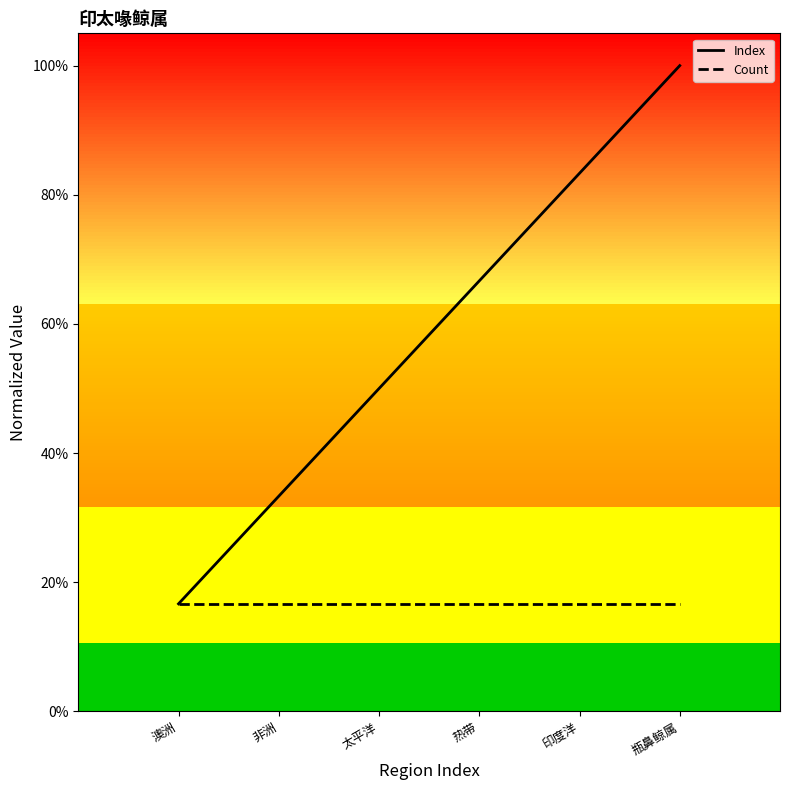

Rank the categories by Count value from lowest to highest.

澳洲, 非洲, 太平洋, 热带, 印度洋, 瓶鼻鲸属